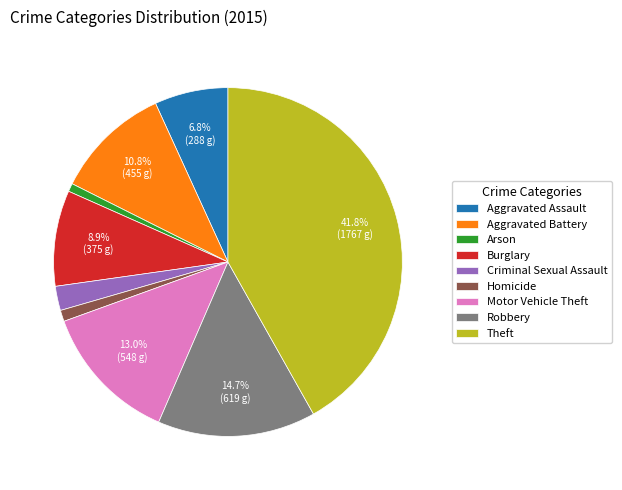

What is the ratio of the value at Burglary to the value at Aggravated Assault?

1.3